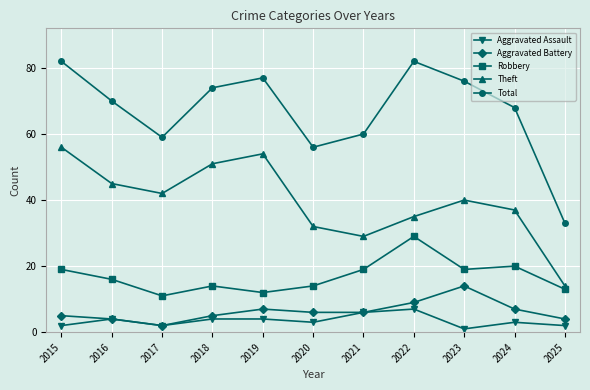

How many lines are shown in the chart?

5